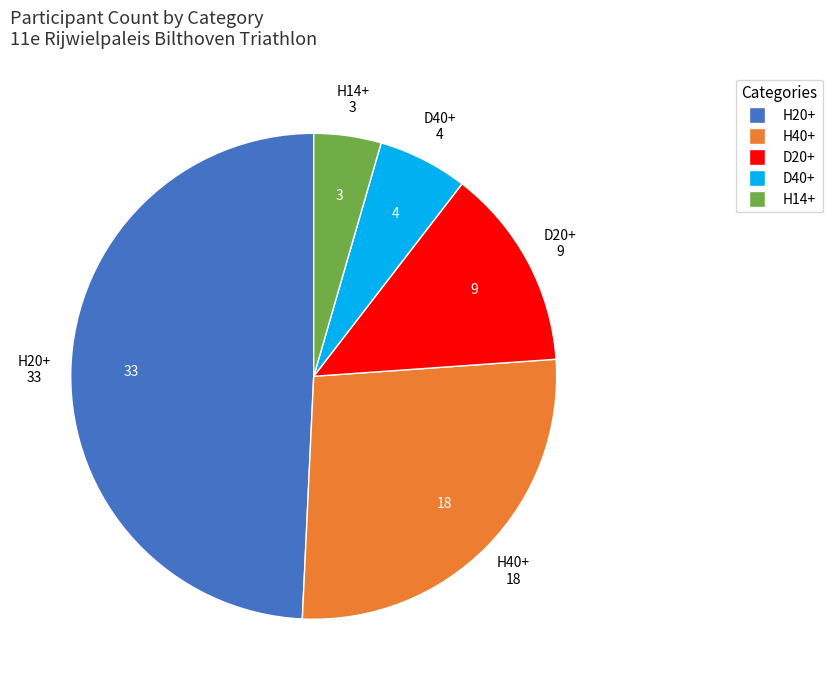

Is the sum of D40+ and H20+ greater than half?

Yes